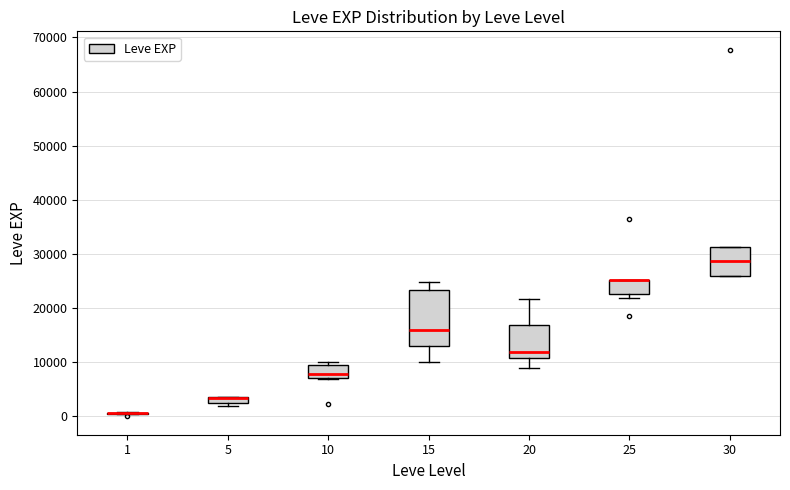

Comparing the boxes themselves (not the whiskers), which one is the tallest?

15